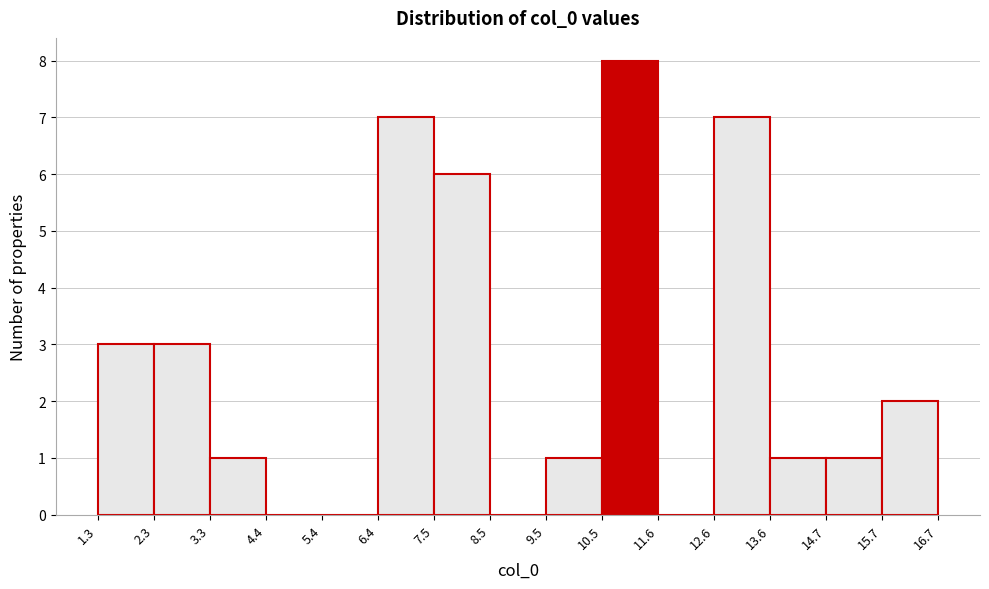

Reading left to right, list every bar in this chart as the range it spans on the x-axis followed by its height. The values are not printed on the chart, so give them approximately, as read against the axis.

1.3 to 2.3: 3
2.3 to 3.3: 3
3.3 to 4.4: 1
4.4 to 5.4: 0
5.4 to 6.4: 0
6.4 to 7.5: 7
7.5 to 8.5: 6
8.5 to 9.5: 0
9.5 to 10.5: 1
10.5 to 11.6: 8
11.6 to 12.6: 0
12.6 to 13.6: 7
13.6 to 14.7: 1
14.7 to 15.7: 1
15.7 to 16.7: 2